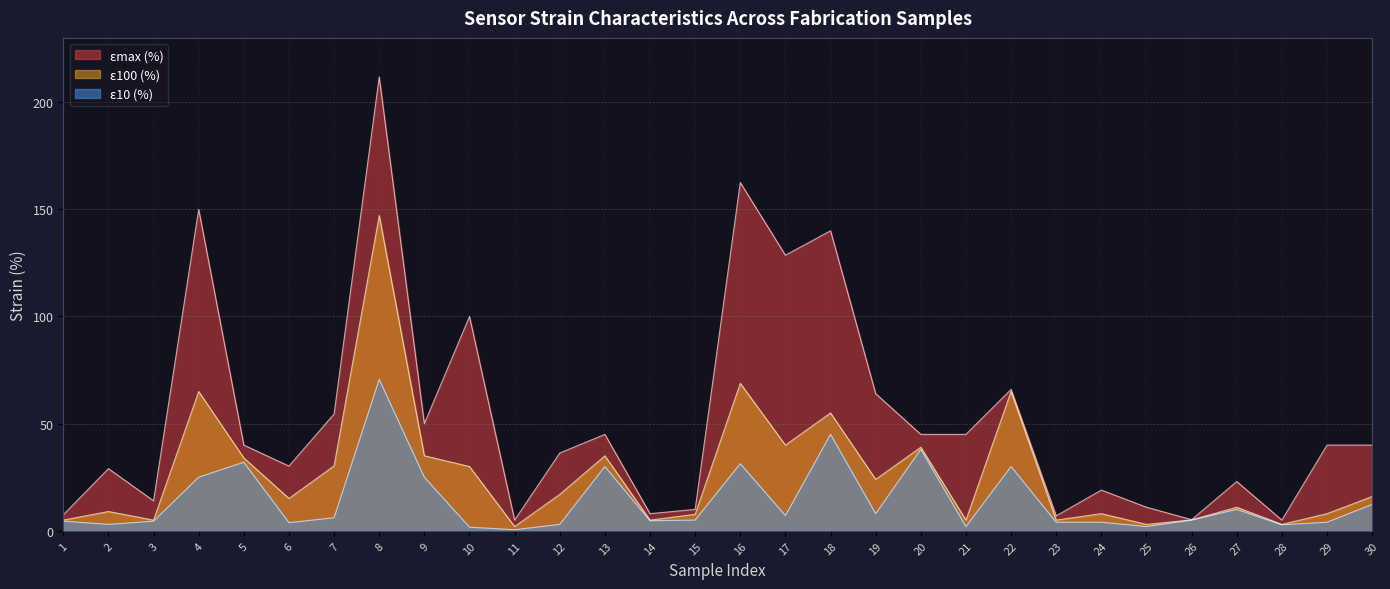

Reading left to right, what are all the values shown in this chart?

ε10 (%): 4.5	3.0	4.5	25.0	32.0	3.8	6.1	70.6	25.0	1.7	0.5	3.0	30.0	4.7	5.0	31.3	7.1	45.0	8.0	38.0	2.0	30.0	4.0	4.0	2.0	5.0	10.0	2.8	4.0	12.3
ε100 (%): 5.0	9.0	5.0	65.0	34.0	15.1	30.3	147.1	35.0	30.0	2.0	17.0	35.0	5.0	7.7	68.8	40.0	55.0	24.0	39.0	5.0	65.0	5.0	8.0	3.0	5.1	11.0	3.0	8.0	16.0
εmax (%): 7.5	29.0	14.0	150.0	40.0	30.2	54.5	211.8	50.0	100.0	5.0	36.3	45.0	8.0	10.0	162.5	128.6	140.0	64.0	45.0	45.0	66.0	7.0	19.0	11.0	5.2	23.0	5.0	40.0	40.0